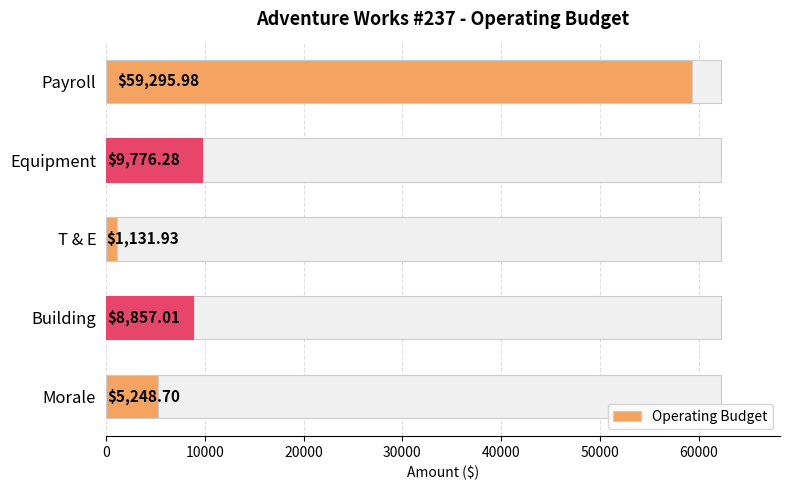

What is the value of the 5th bar from the left?

5248.7